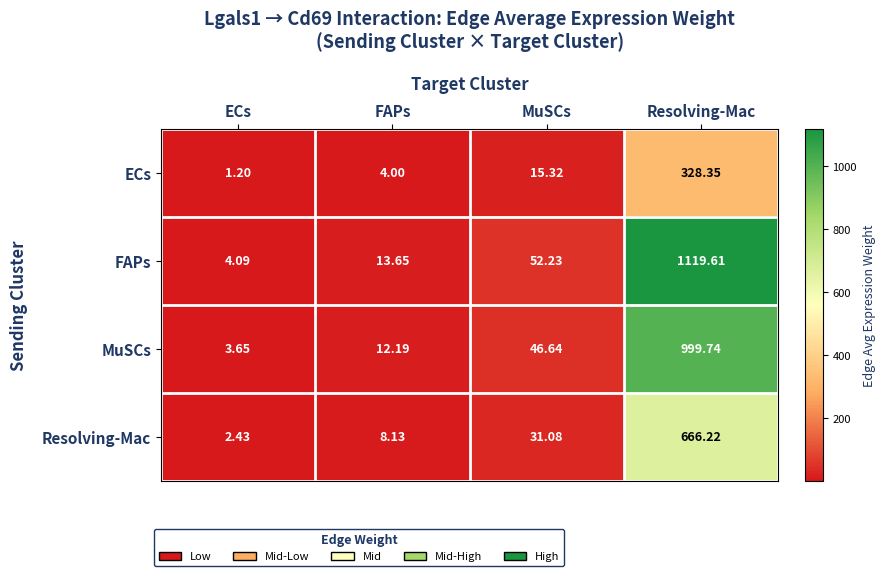

Count the number of data series in this chart.

4